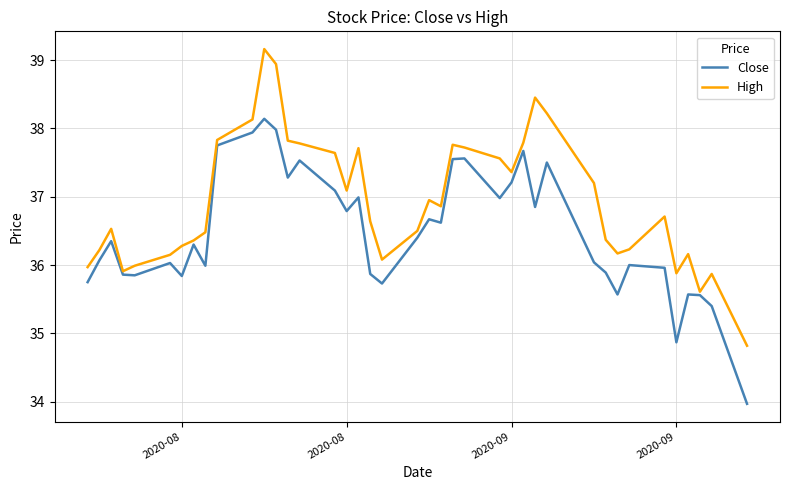

Which series has the widest spread of values?

High